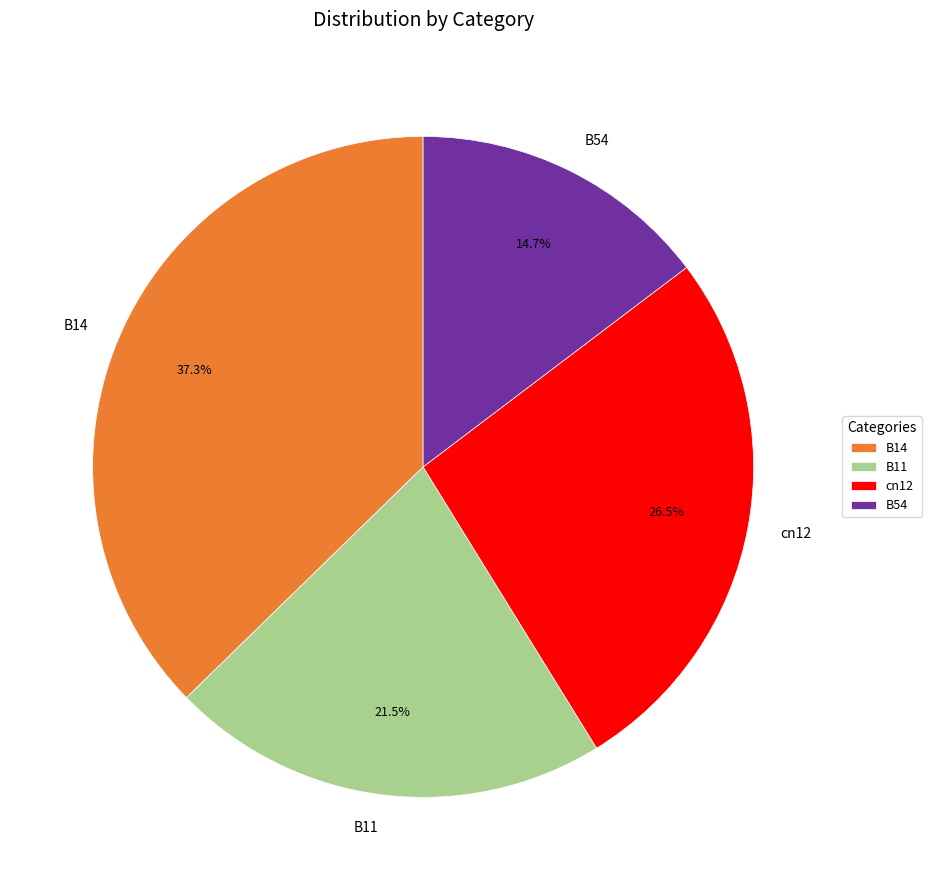

Is there a majority slice in this chart?

No